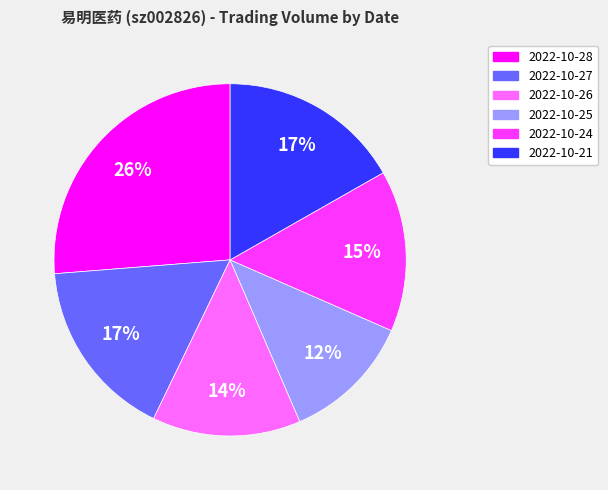

The 2022-10-24 slice represents 15% of the pie. True or false?

True